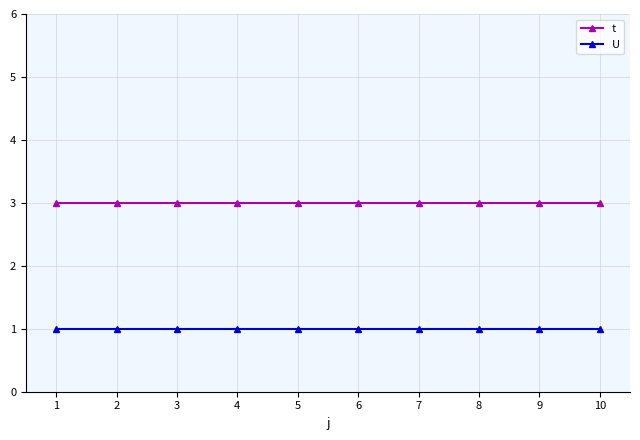

True or false: U and t intersect in this chart.

False